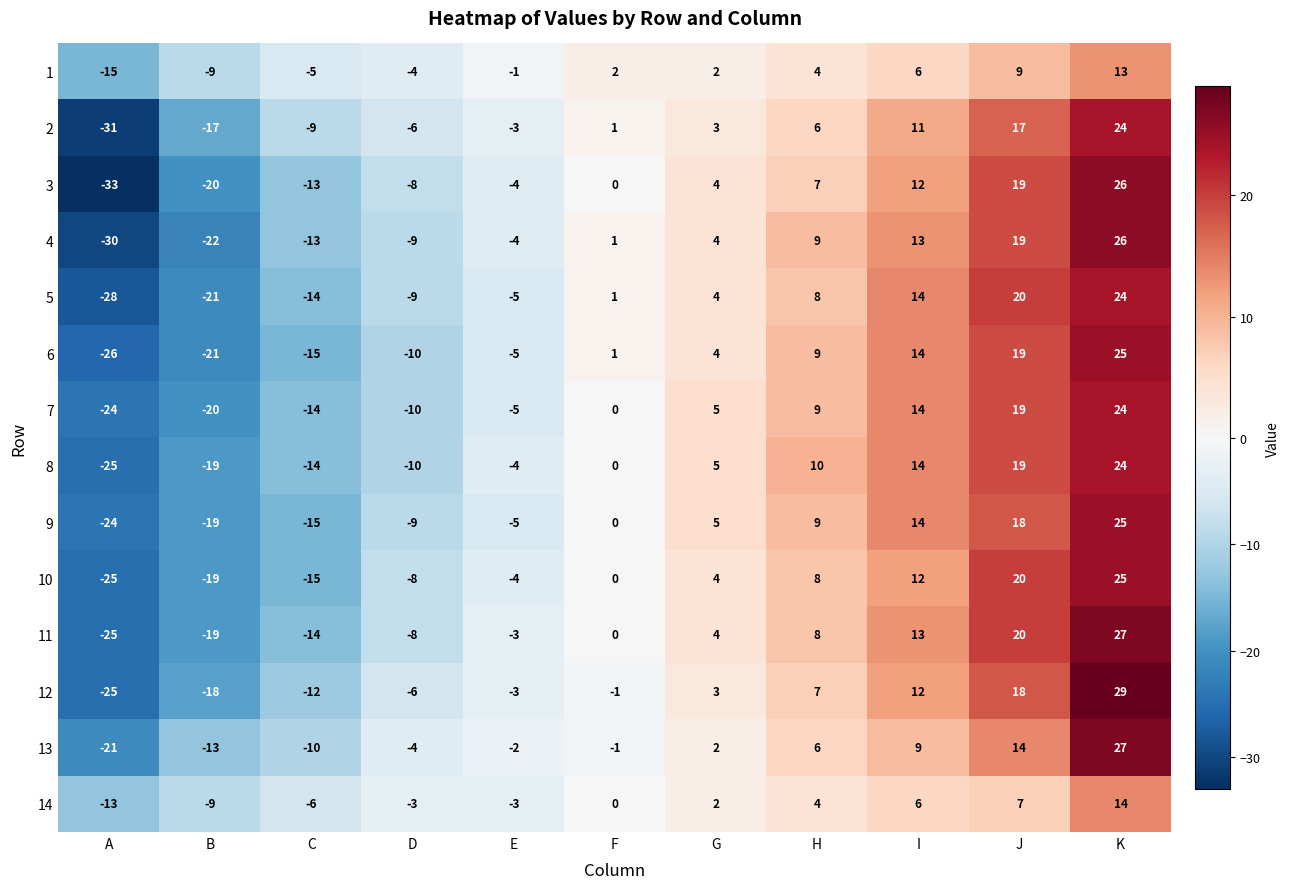

List the labels in order of 4 value, largest first.

K, J, I, H, G, F, E, D, C, B, A